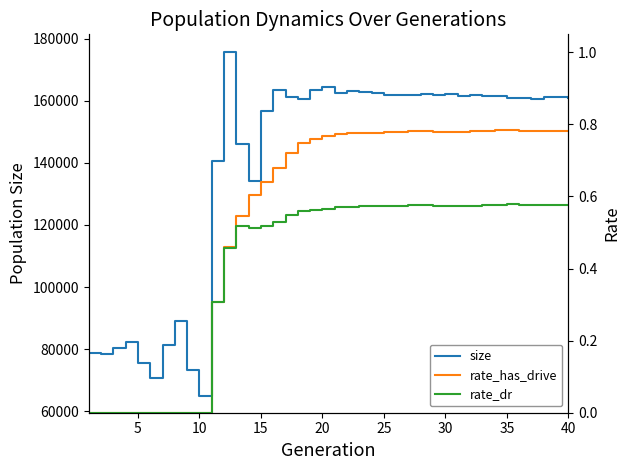

What value does the rate_has_drive series have at 20?

0.8